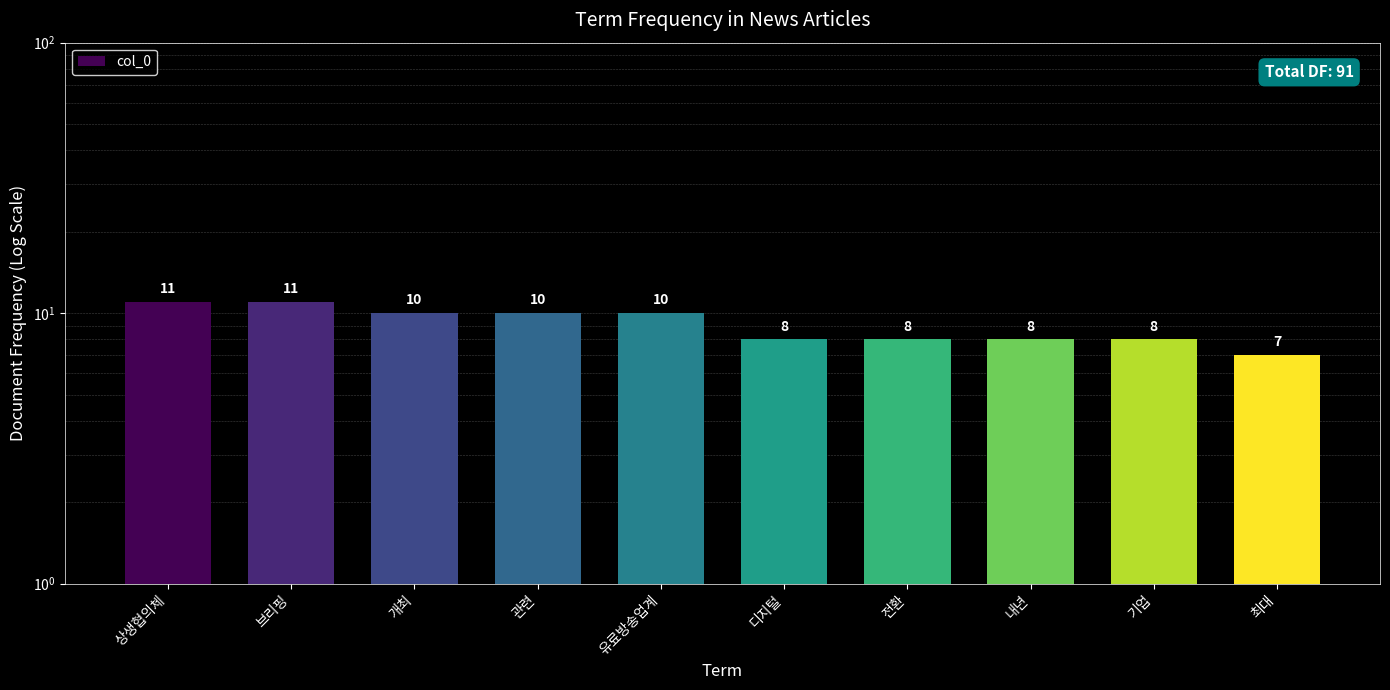

Which label corresponds to the smallest value in the chart?

최대